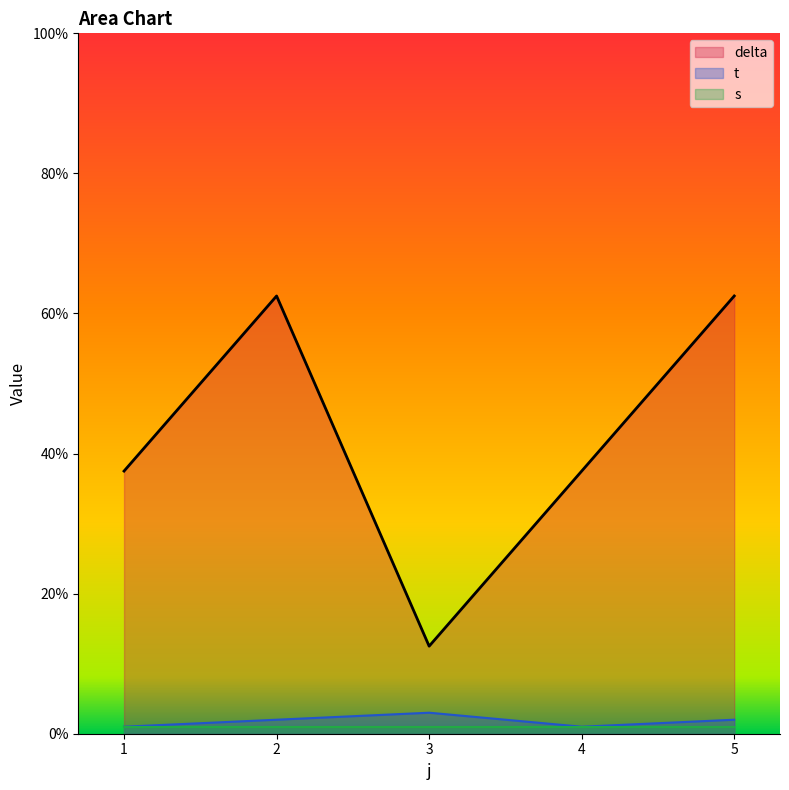

How many lines are shown in the chart?

3